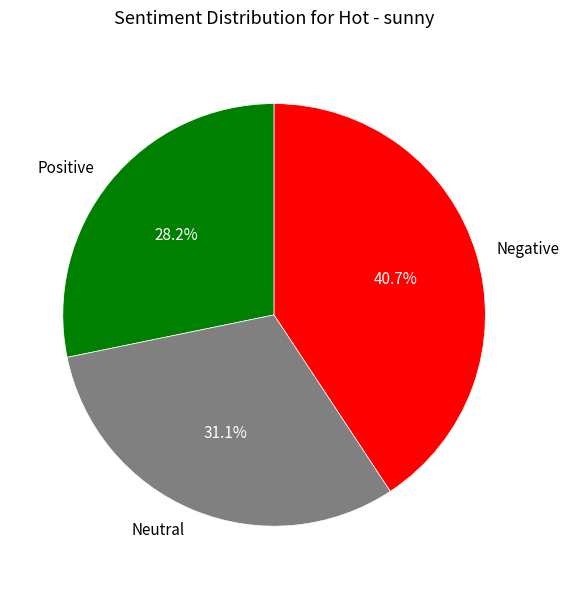

Count the number of slices in the pie.

3